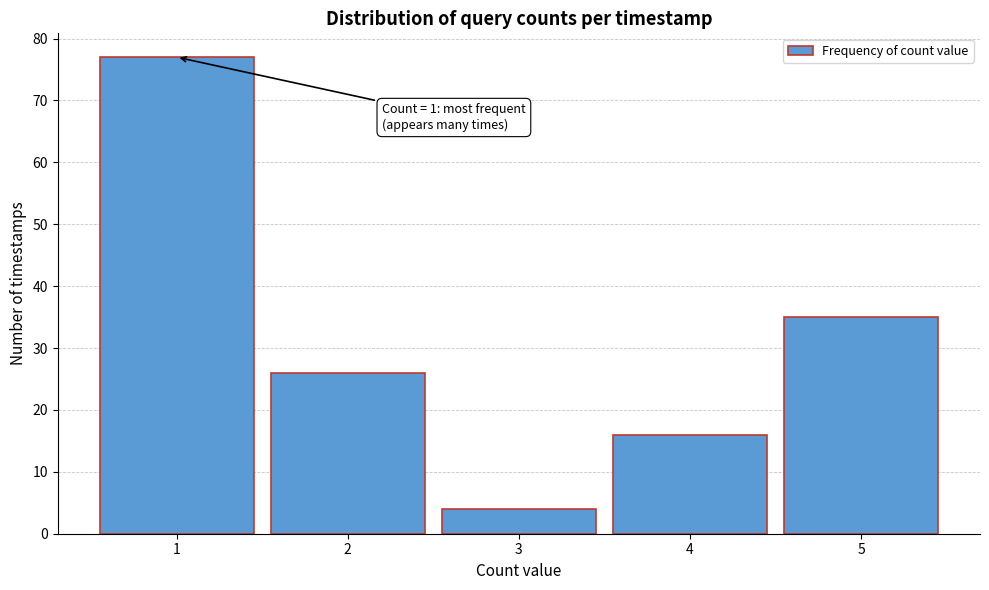

Reading left to right, transcribe all the data shown in this chart.

77	26	4	16	35